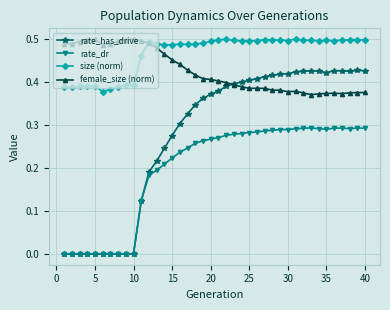

True or false: size (norm) has more than 1 interior local peaks.

True